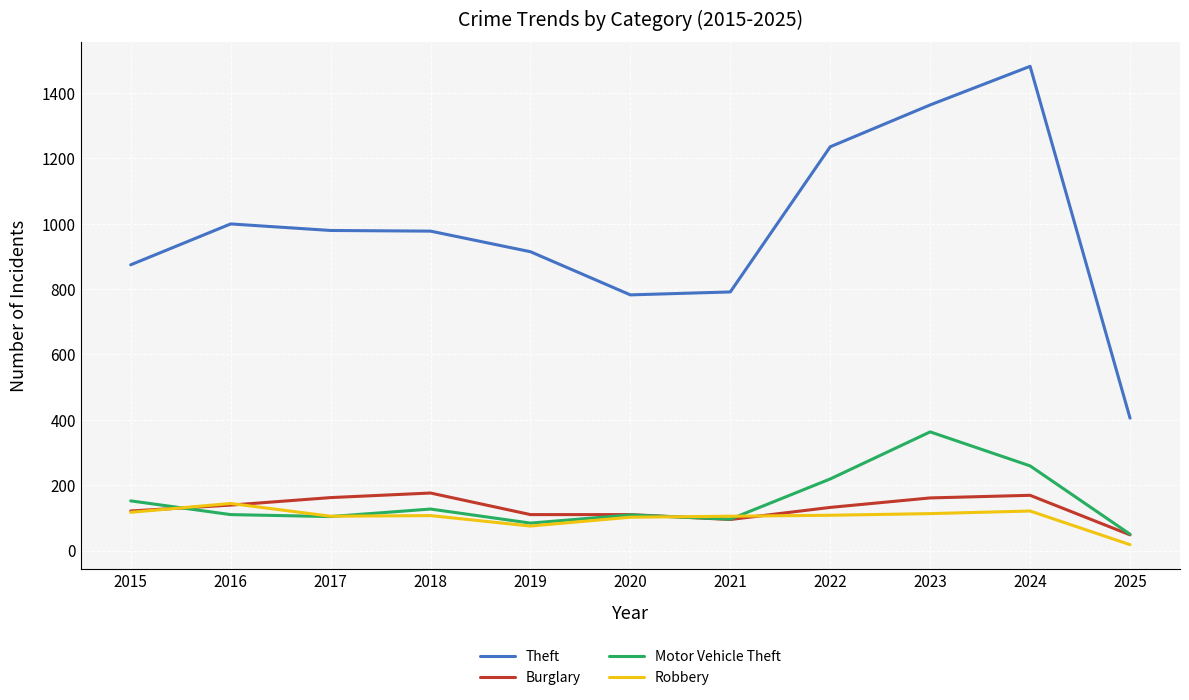

True or false: Theft has more than 1 interior local peaks.

True